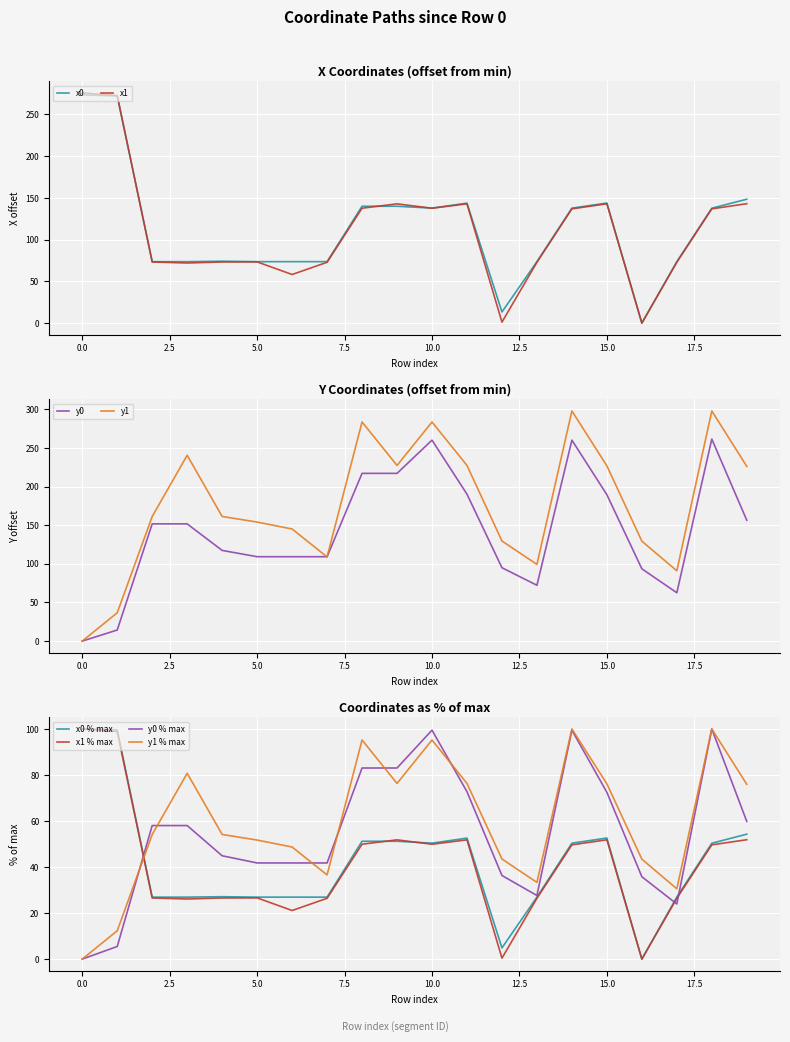

What is the average value of the y0 series?

141.9